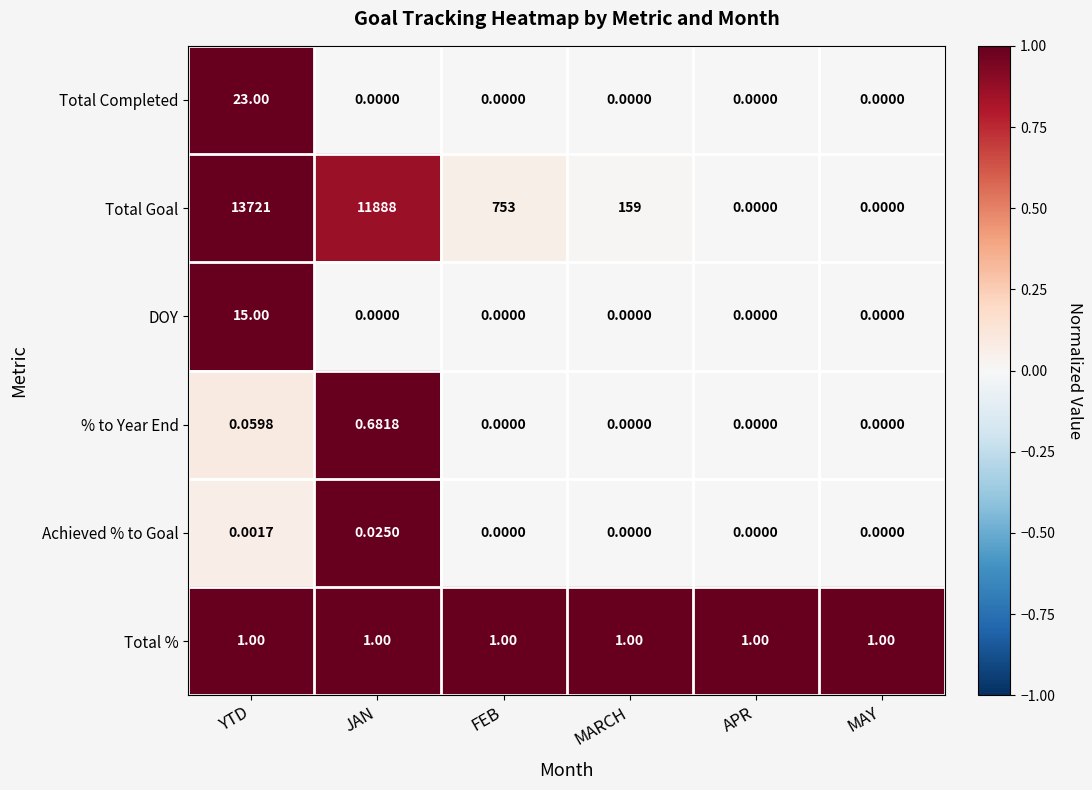

Which series has the widest spread of values?

Total Goal